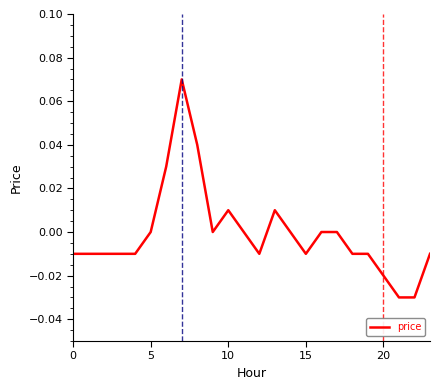

Which category has the highest value across all series?

7